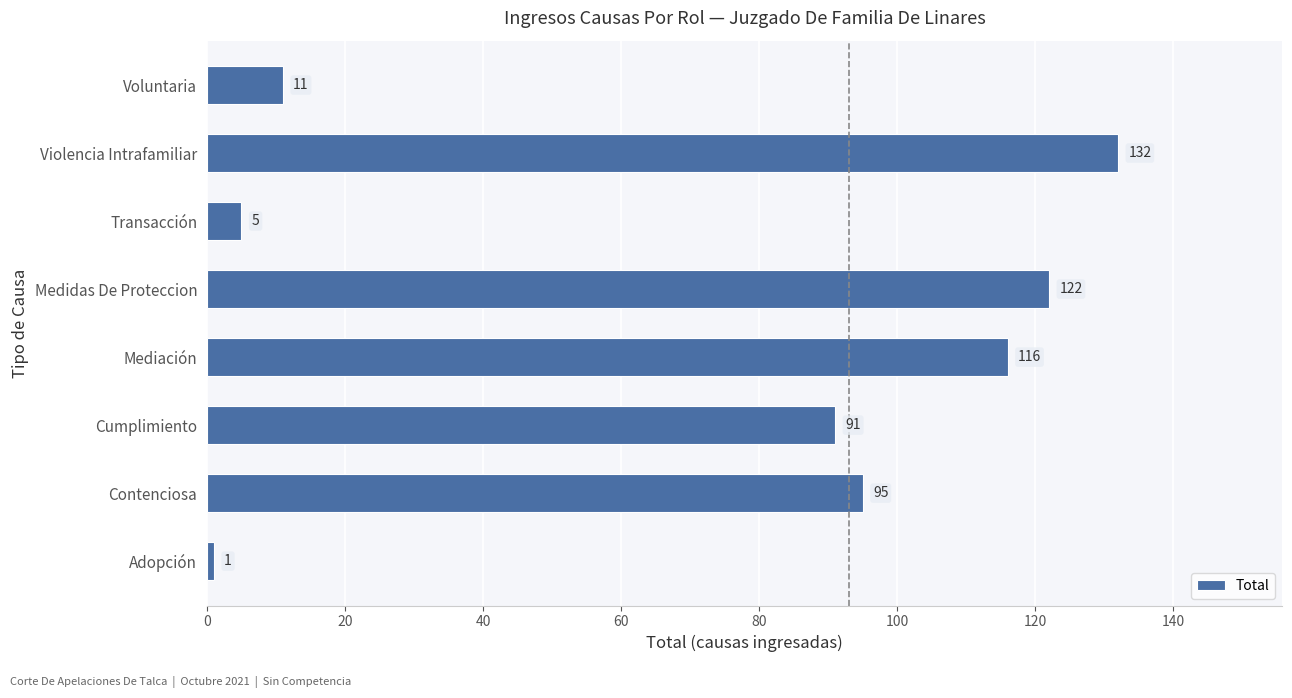

True or false: the data shows 91 at Cumplimiento.

True